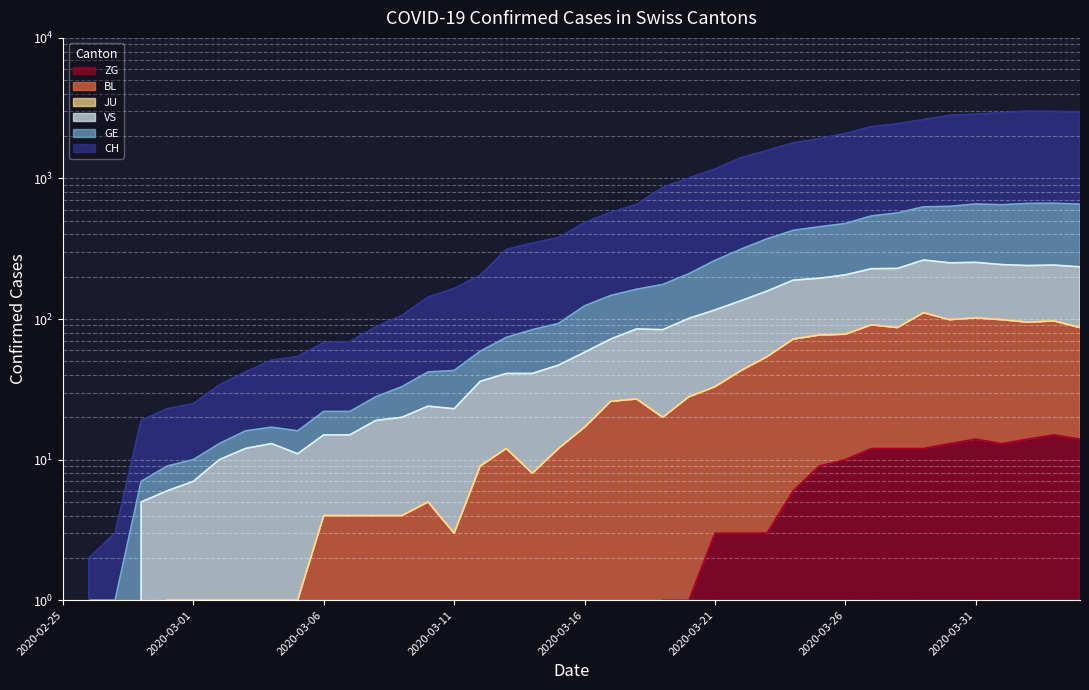

Reading left to right, extract all data points from this chart.

CH: 0	2	3	19	23	25	34	42	51	54	68	69	88	106	143	165	205	312	347	380	484	574	653	865	1007	1165	1404	1579	1791	1917	2088	2333	2448	2622	2812	2865	2937	3015	2998	2976
GE: 0	1	1	7	9	10	13	16	17	16	22	22	28	33	42	43	59	74	84	93	124	147	163	176	210	261	314	372	427	453	478	541	568	628	633	658	650	664	666	656
VS: 0	0	0	5	6	7	10	12	13	11	15	15	19	20	24	23	36	41	41	47	58	72	85	84	101	116	135	158	189	195	206	228	229	263	251	253	244	240	242	235
BL: 0	0	0	0	1	1	1	1	1	1	4	4	4	4	5	3	9	12	8	12	17	26	27	20	28	33	43	54	72	77	78	91	87	111	99	102	99	95	97	87
ZG: 0	0	0	0	0	0	0	0	0	0	0	0	0	0	0	0	0	0	0	0	0	0	0	1	1	3	3	3	6	9	10	12	12	12	13	14	13	14	15	14